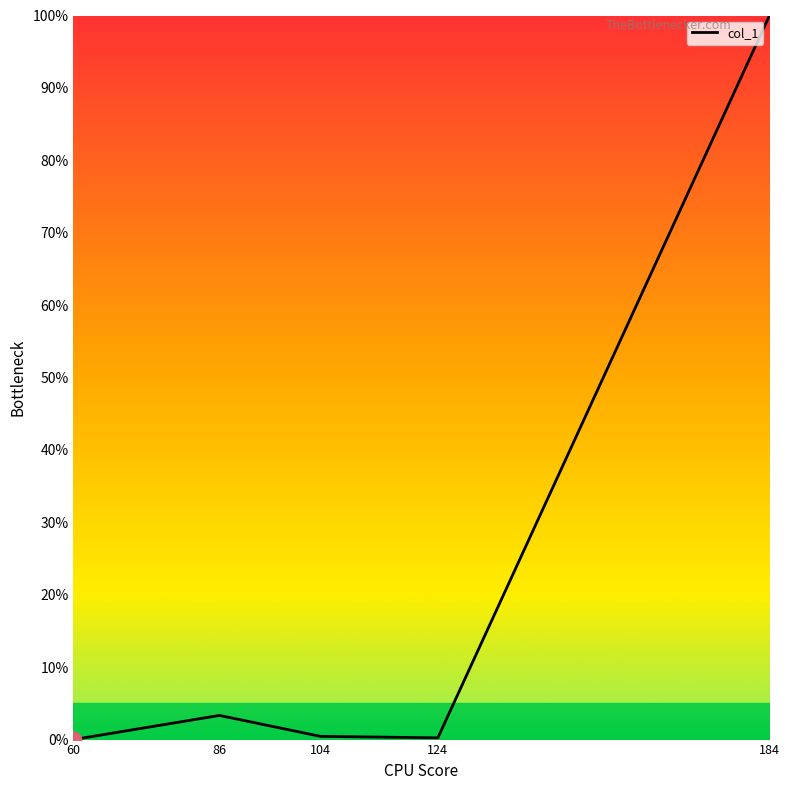

Which label corresponds to the largest value in the chart?

184